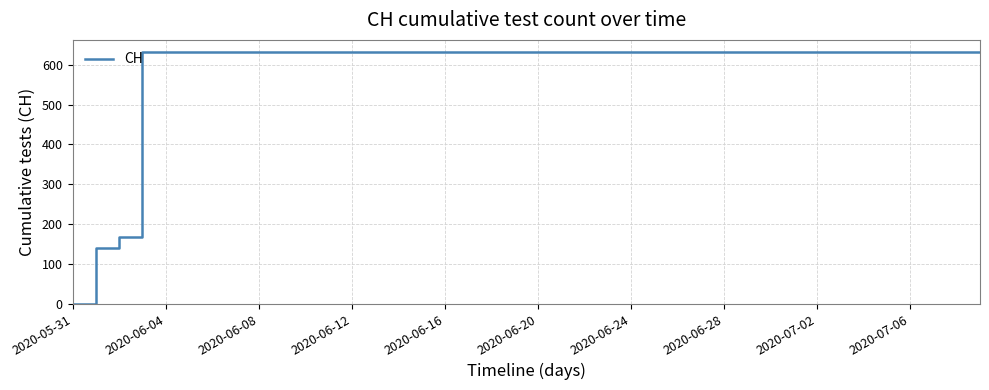

How many lines are shown in the chart?

1